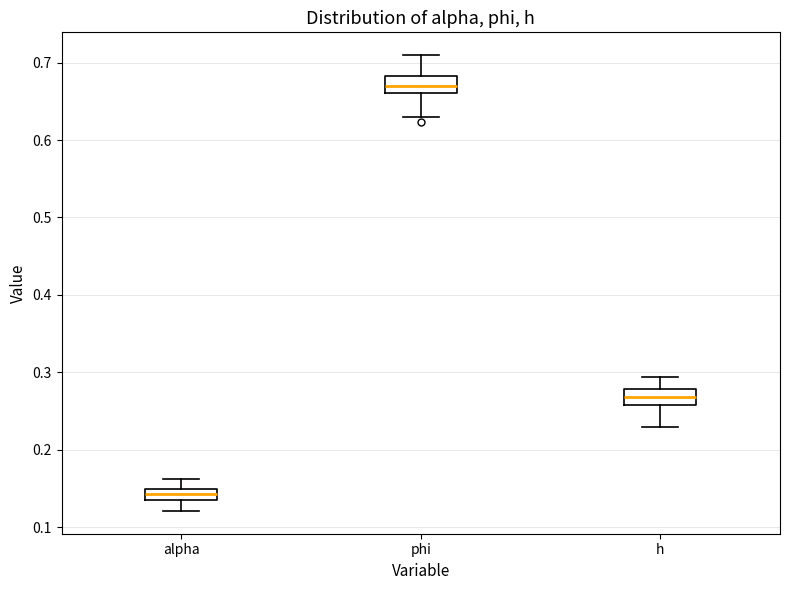

Which box has the lowest median line?

alpha